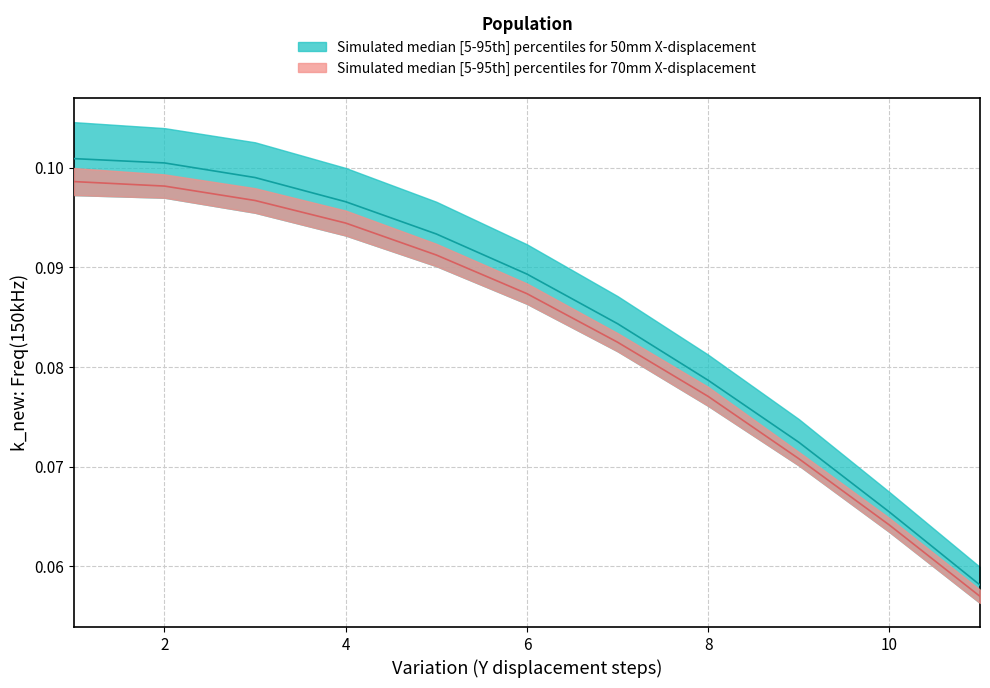

Is the value of 70mm at 5 greater than the value of 60mm at 4?

No